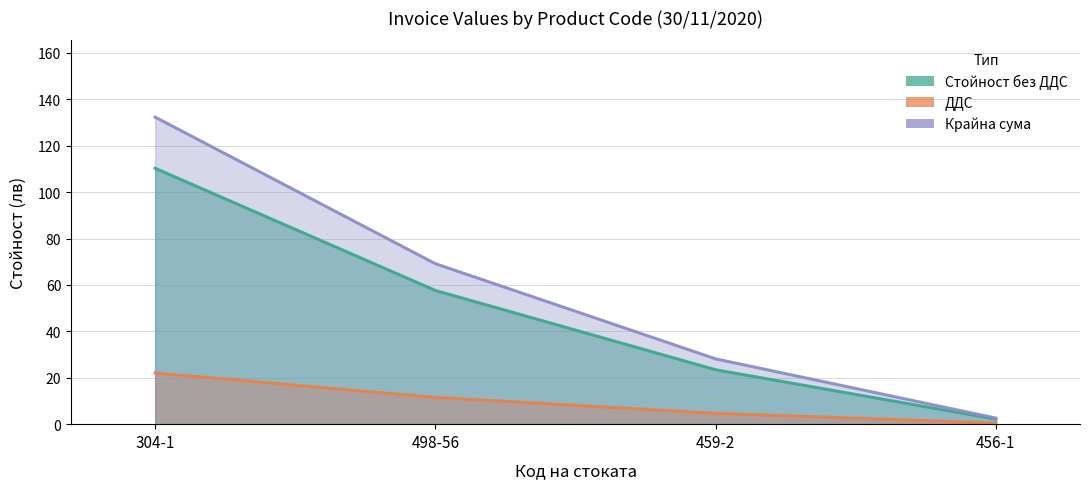

What position from the left is 498-56?

2